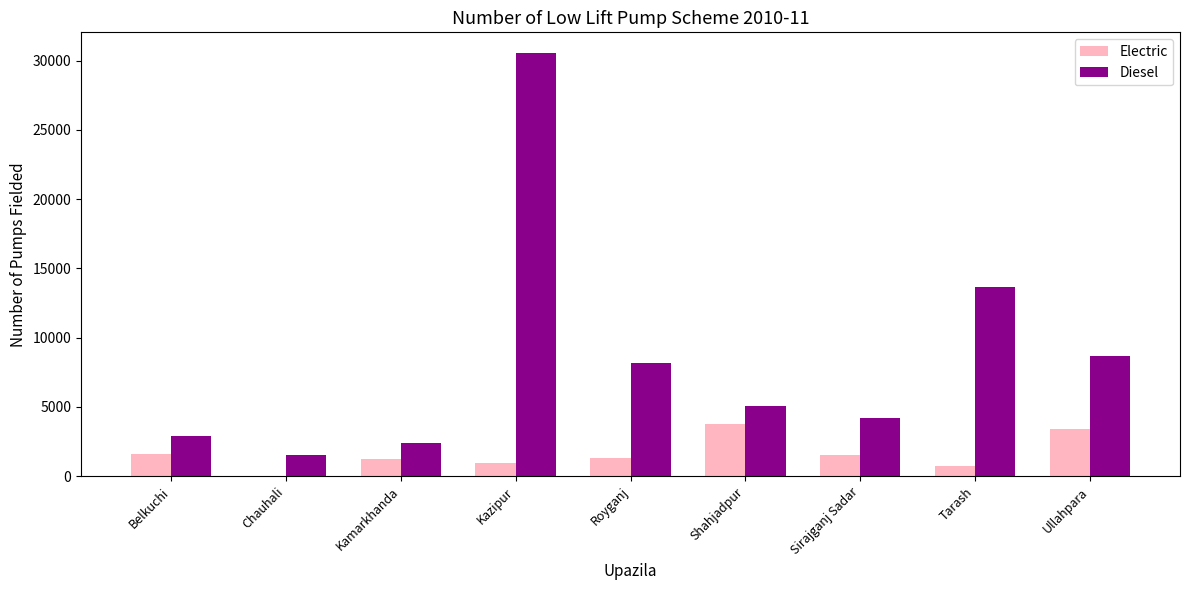

At which category is the sum across all series the highest?

Kazipur